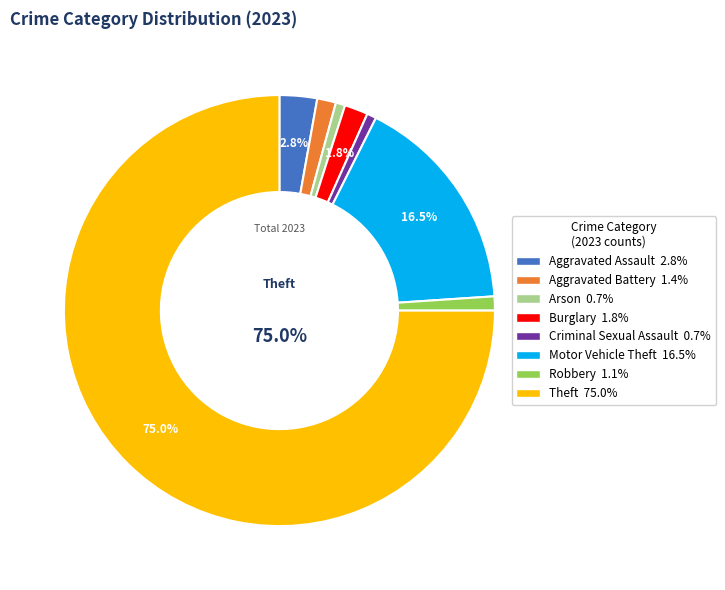

Which slice represents more than half of the pie?

Theft